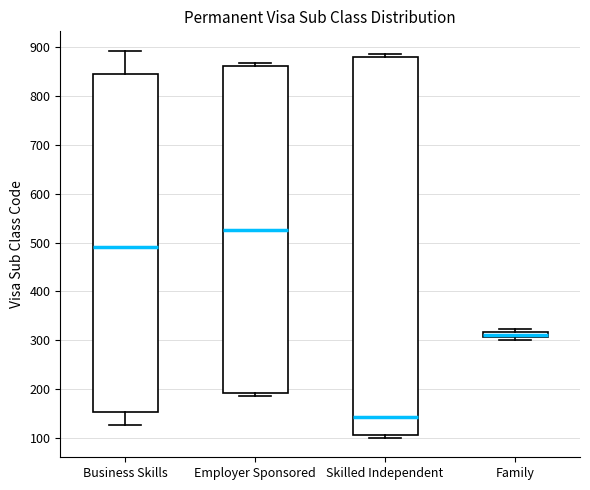

Which box's median line is the highest?

Employer Sponsored